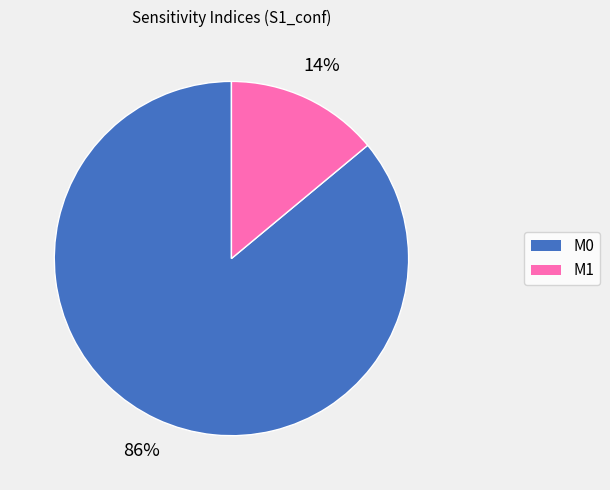

Is M0 the majority of the pie?

Yes